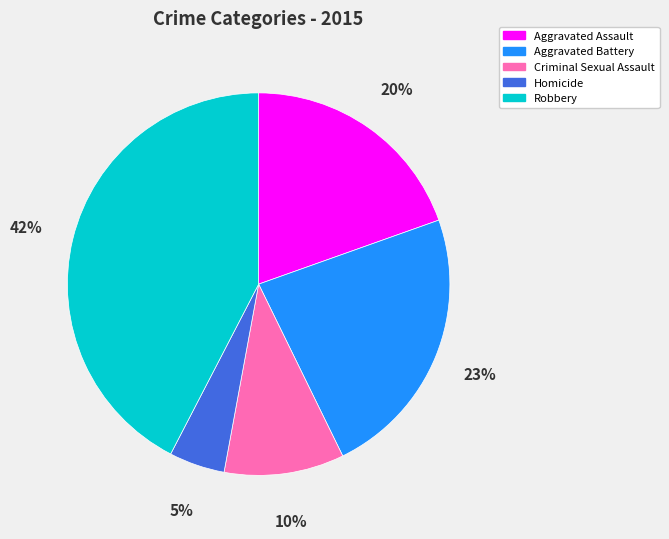

To the nearest percent, what portion does Robbery represent?

42%